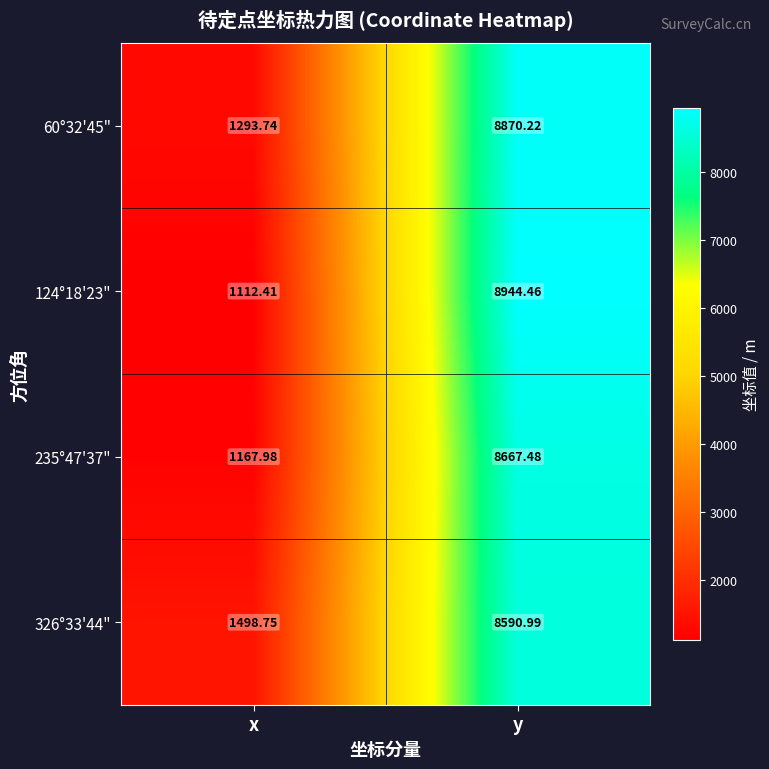

At which label is 60°32'45" closest to 5081?

x